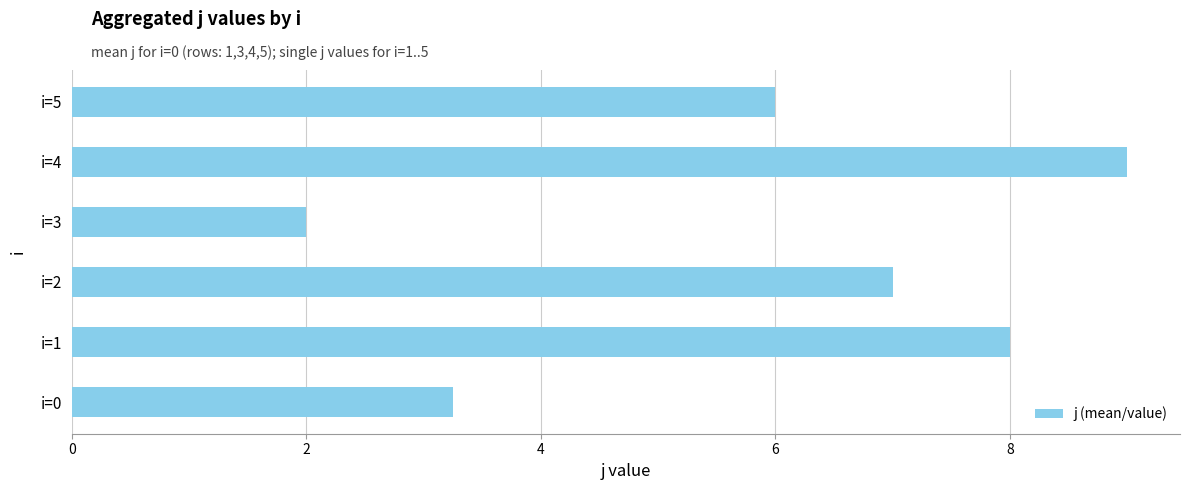

Rank the categories by value from highest to lowest.

i=4, i=1, i=2, i=5, i=0, i=3